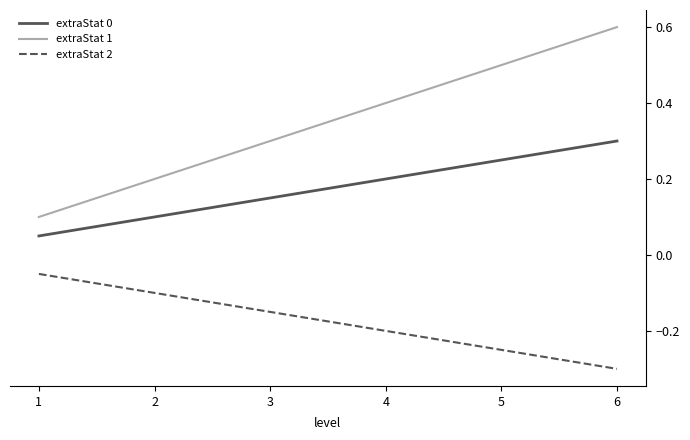

What is the sum of the extraStat 0 values at 6 and 2?

0.4